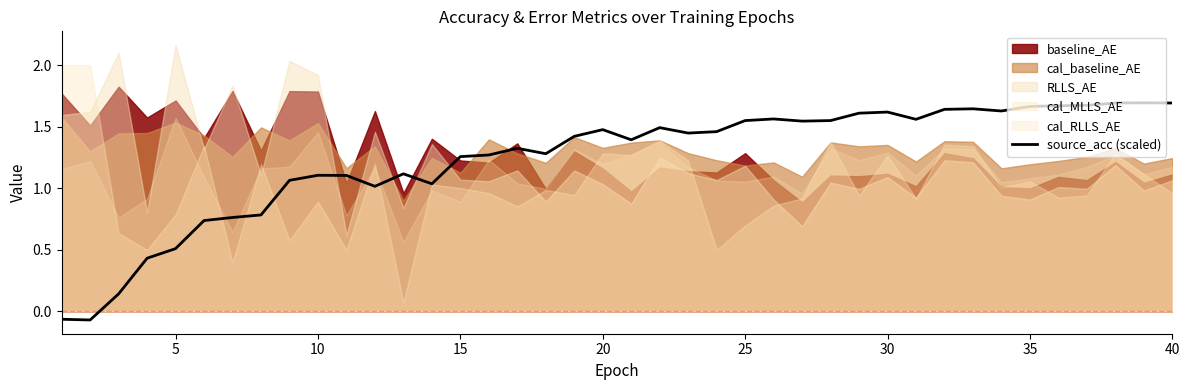

True or false: source_acc (scaled) has a value of 2.0 at 20.

False